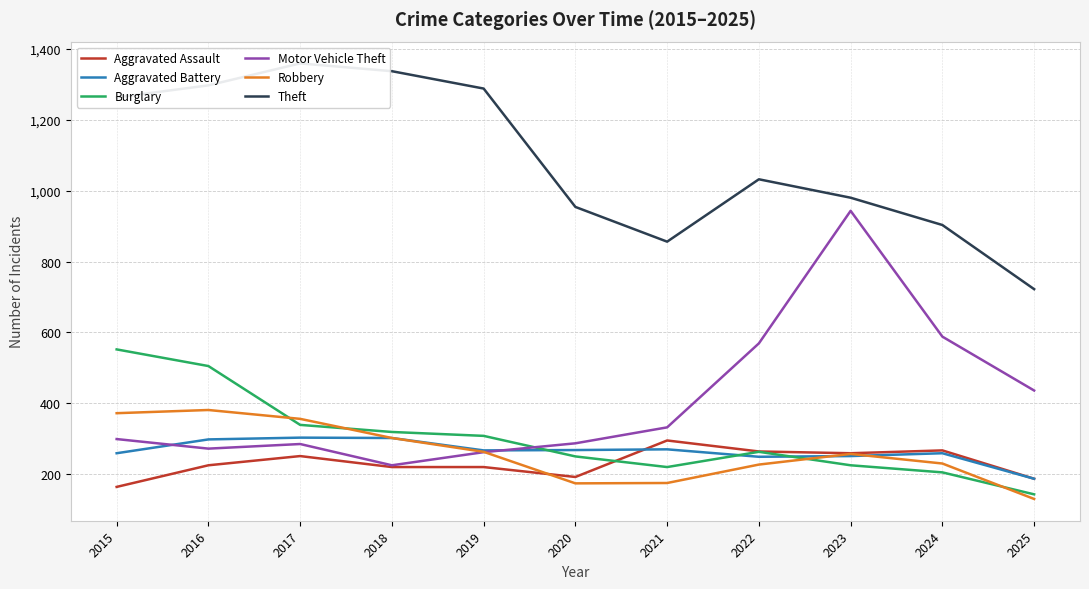

What is the sum of the Theft values at 2019 and 2025?

2010